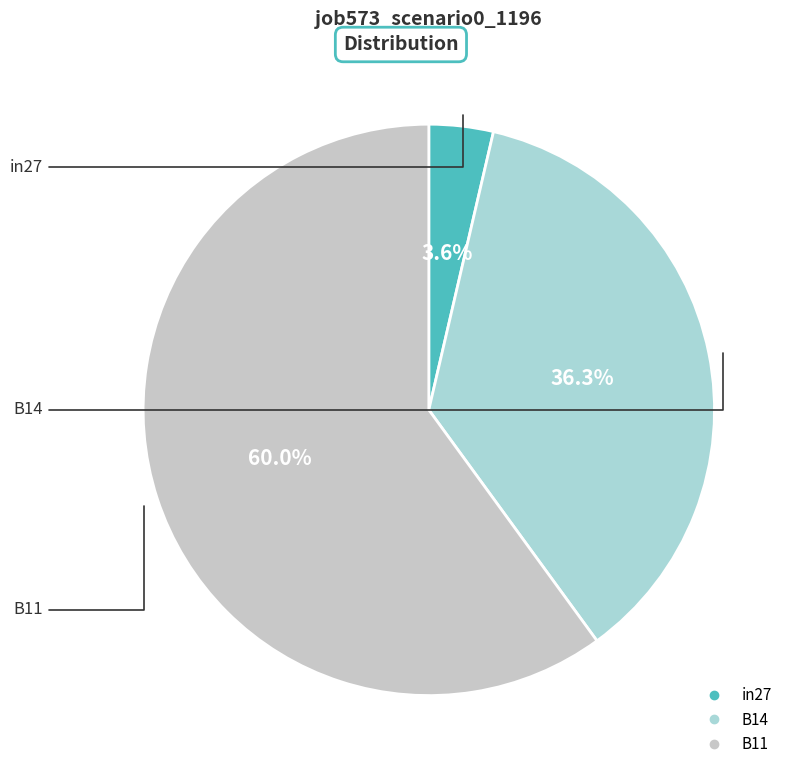

To the nearest percent, what is the combined percentage of B11 and in27?

64%